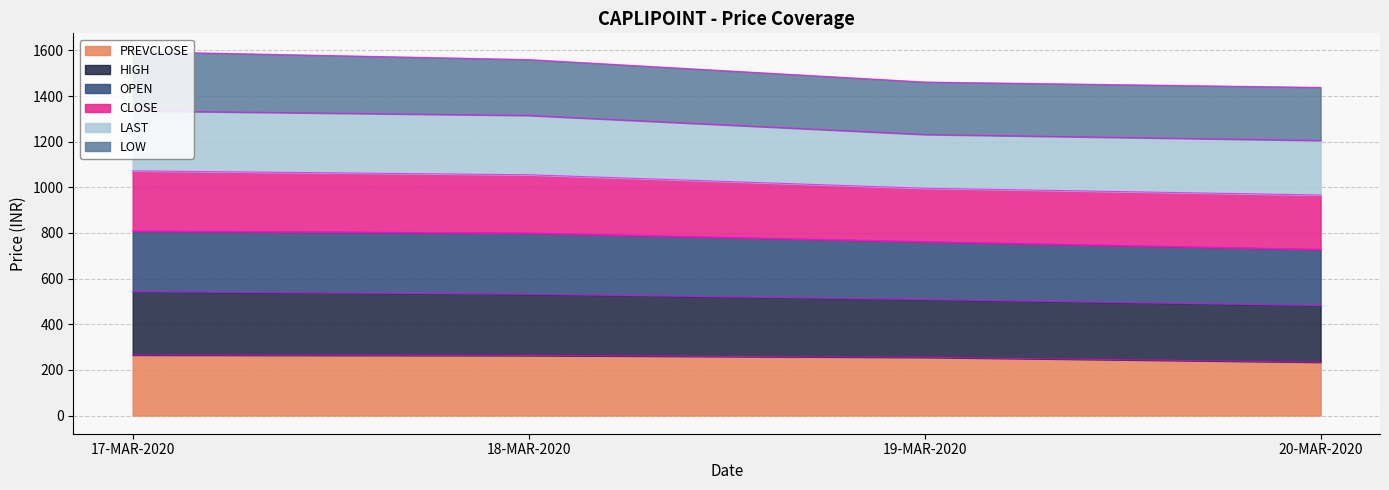

True or false: OPEN has more than 1 points higher than both neighbors.

False